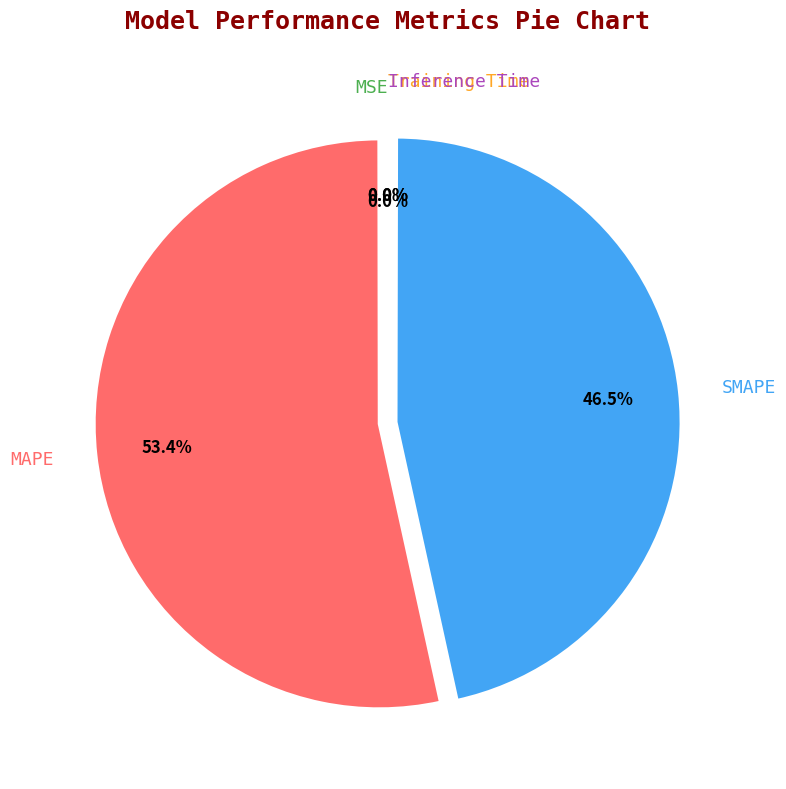

Is MAPE the majority of the pie?

Yes